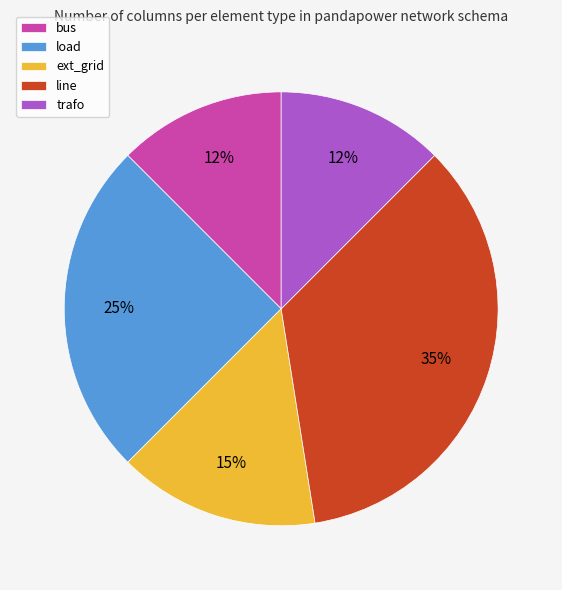

Do trafo and ext_grid together represent more than half of the pie?

No